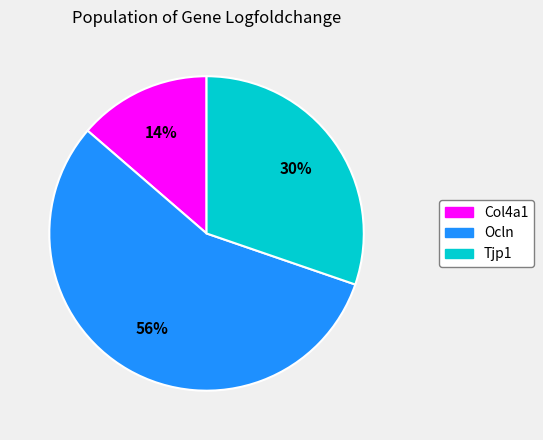

What is the smallest slice in the pie chart?

Col4a1